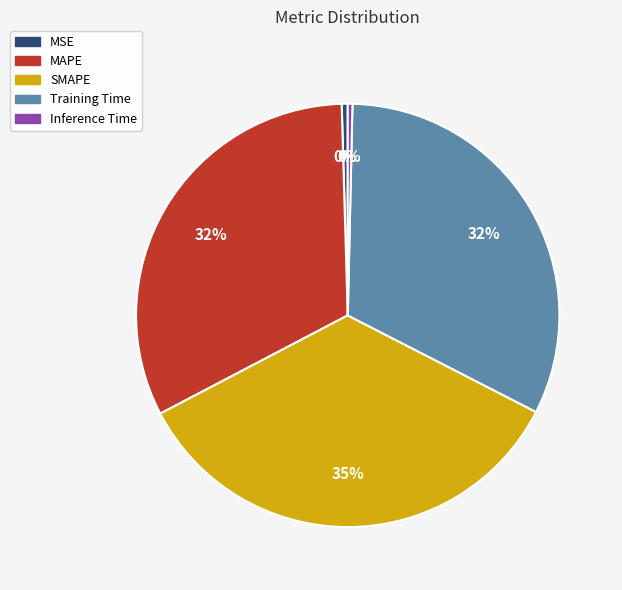

The SMAPE slice represents 35% of the pie. True or false?

True